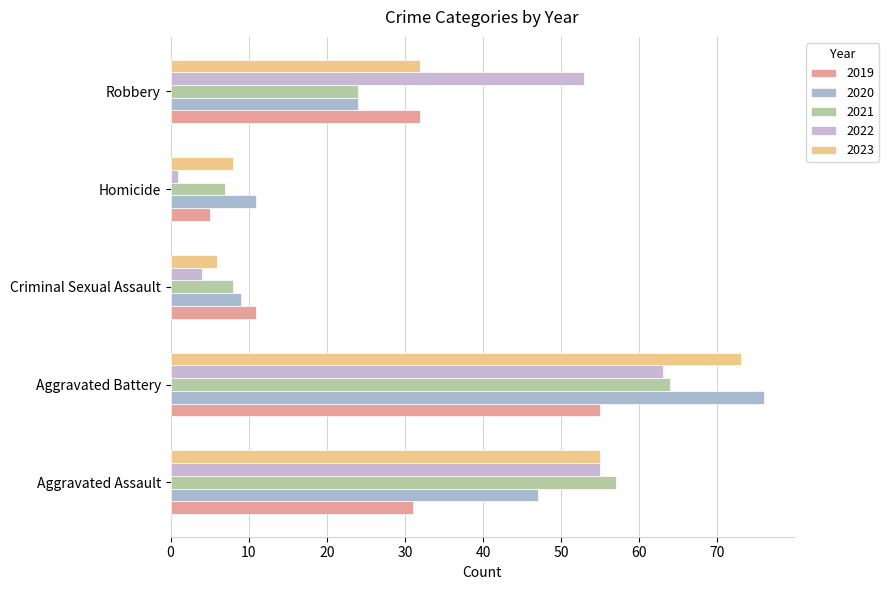

How many distinct data groups are displayed?

5